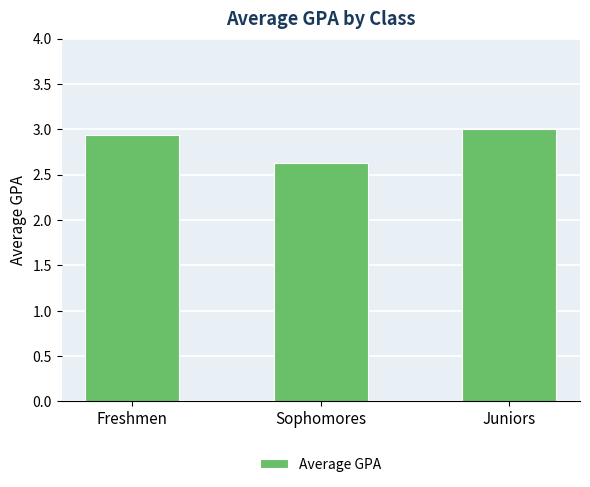

What position from the right is Freshmen?

3